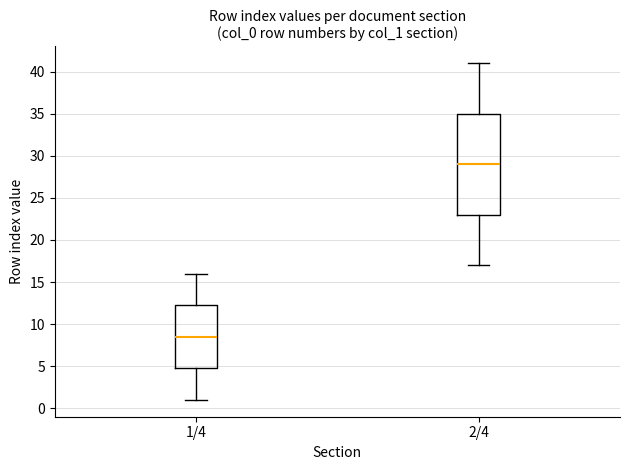

Which box is the tallest, from its lower edge to its upper edge?

2/4